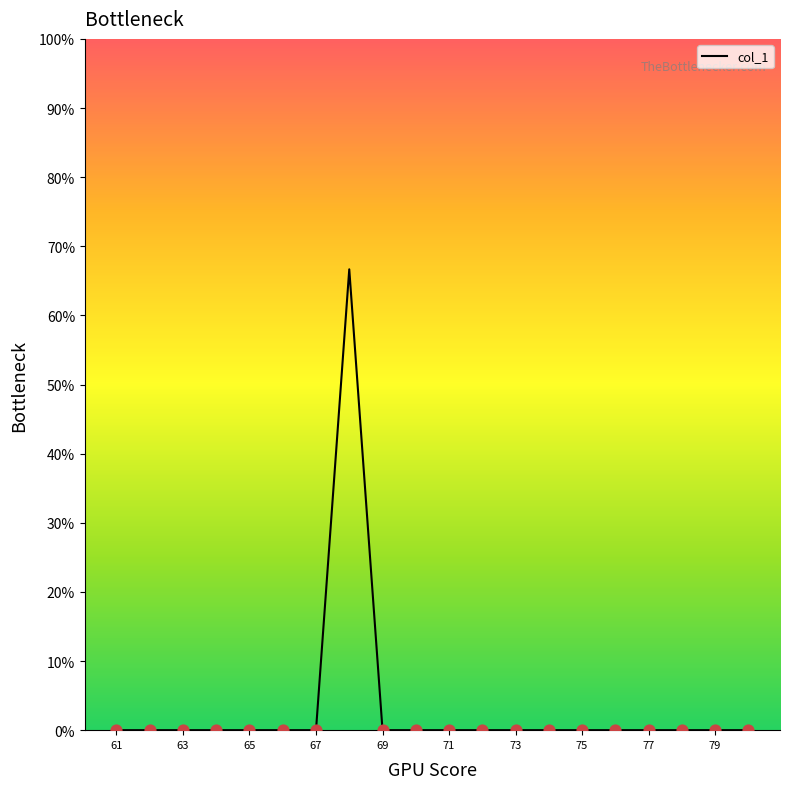

What is the difference between the maximum and minimum values?

66.7